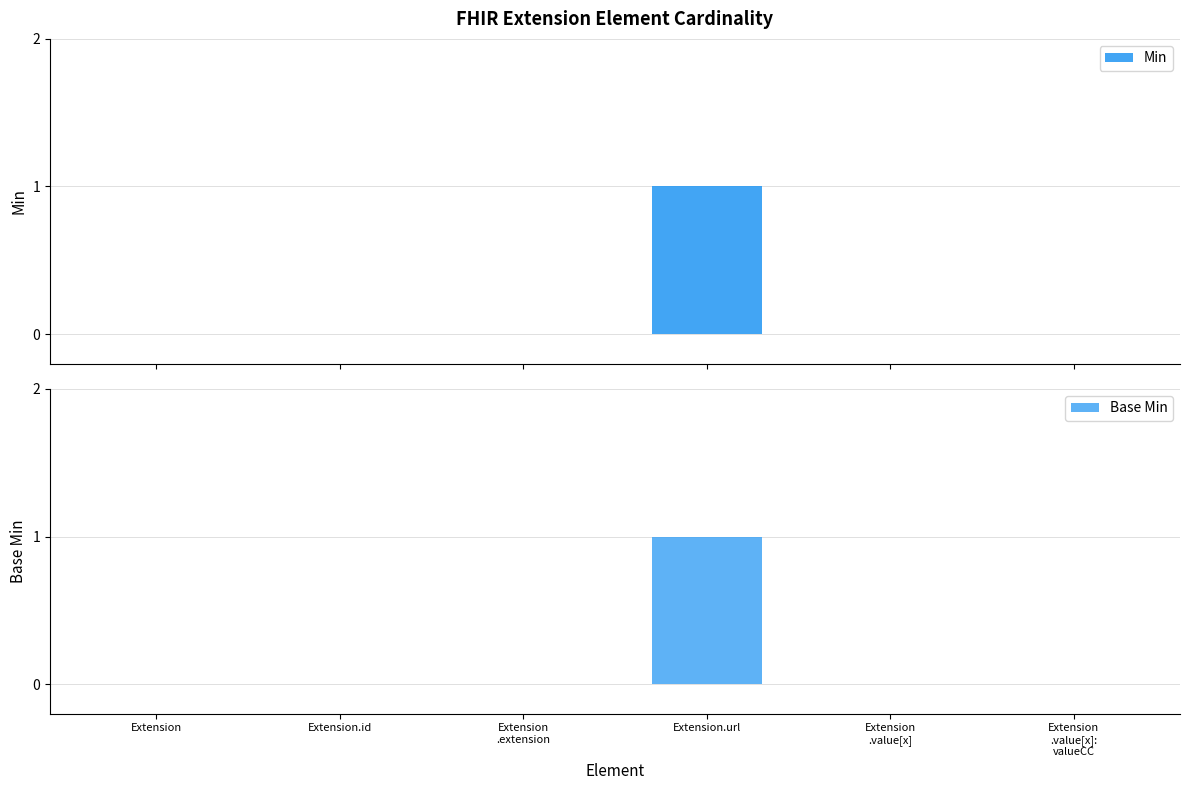

How many data points in Base Min are above 0?

1